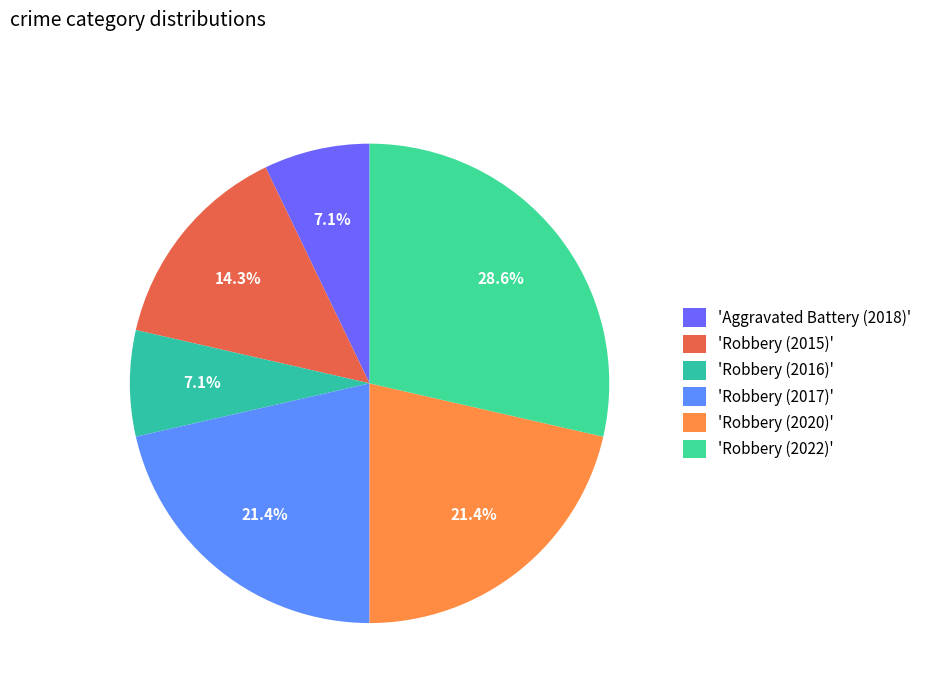

To the nearest percent, what is the difference between the largest and smallest slice percentages?

21%